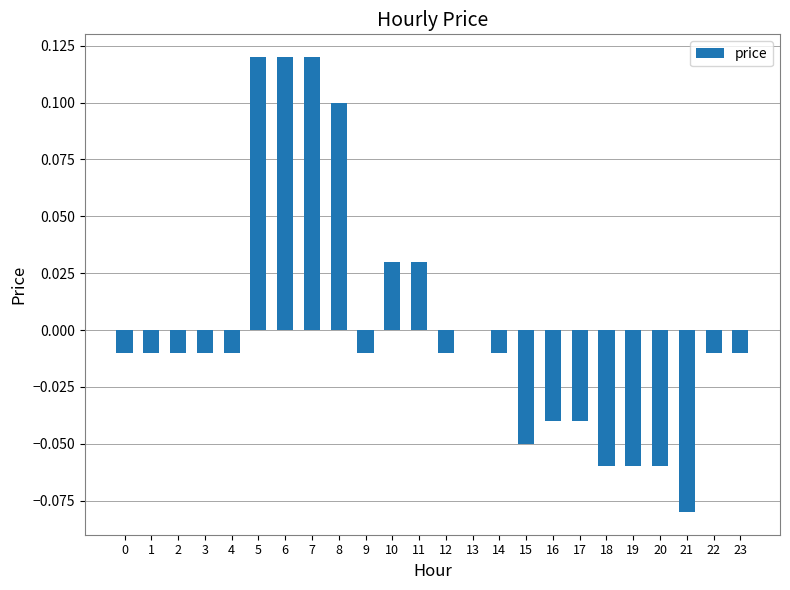

The value at 2 is -0.0. True or false?

True